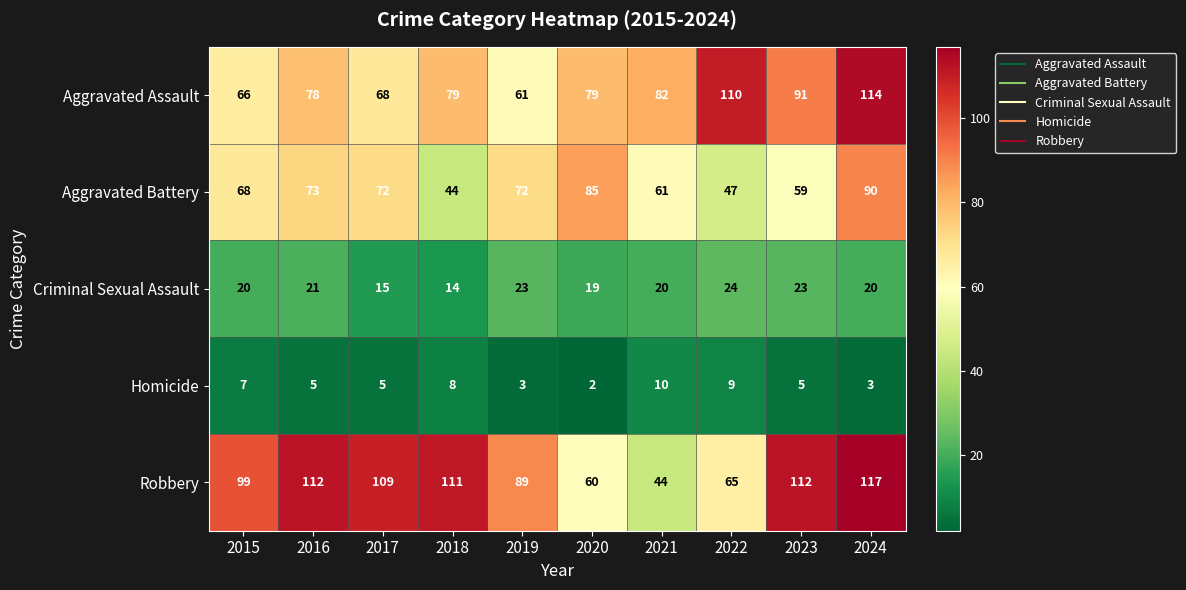

Between 2016 and 2023, which series saw the biggest shift?

Aggravated Battery